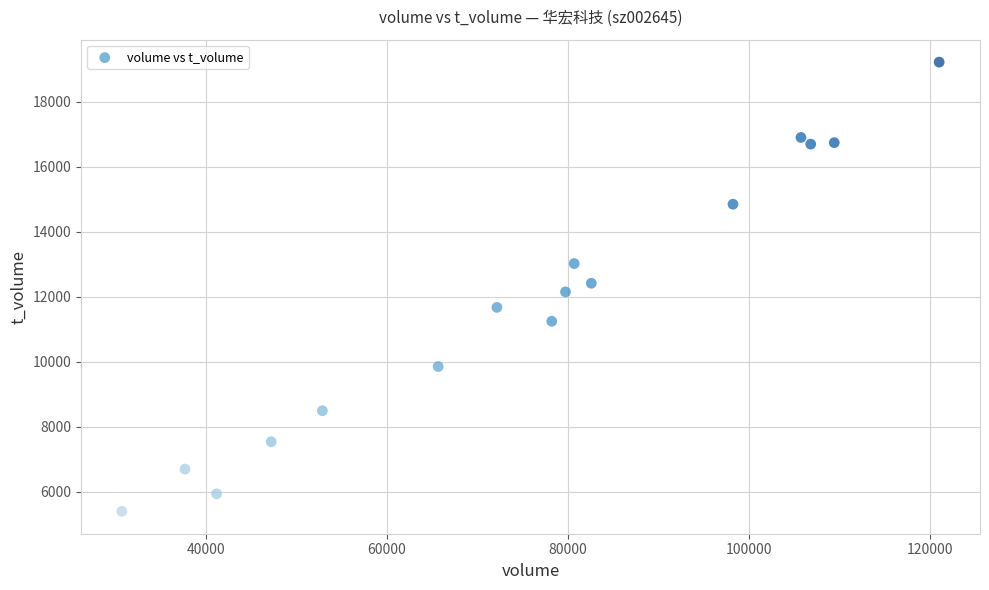

What is the range of Y values (max minus min)?

13809